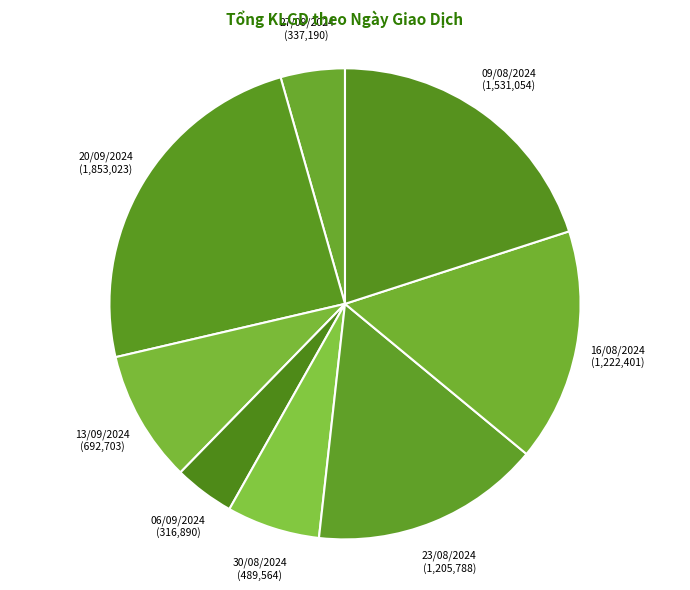

To the nearest percent, what is the difference between the largest and smallest slice percentages?

20%